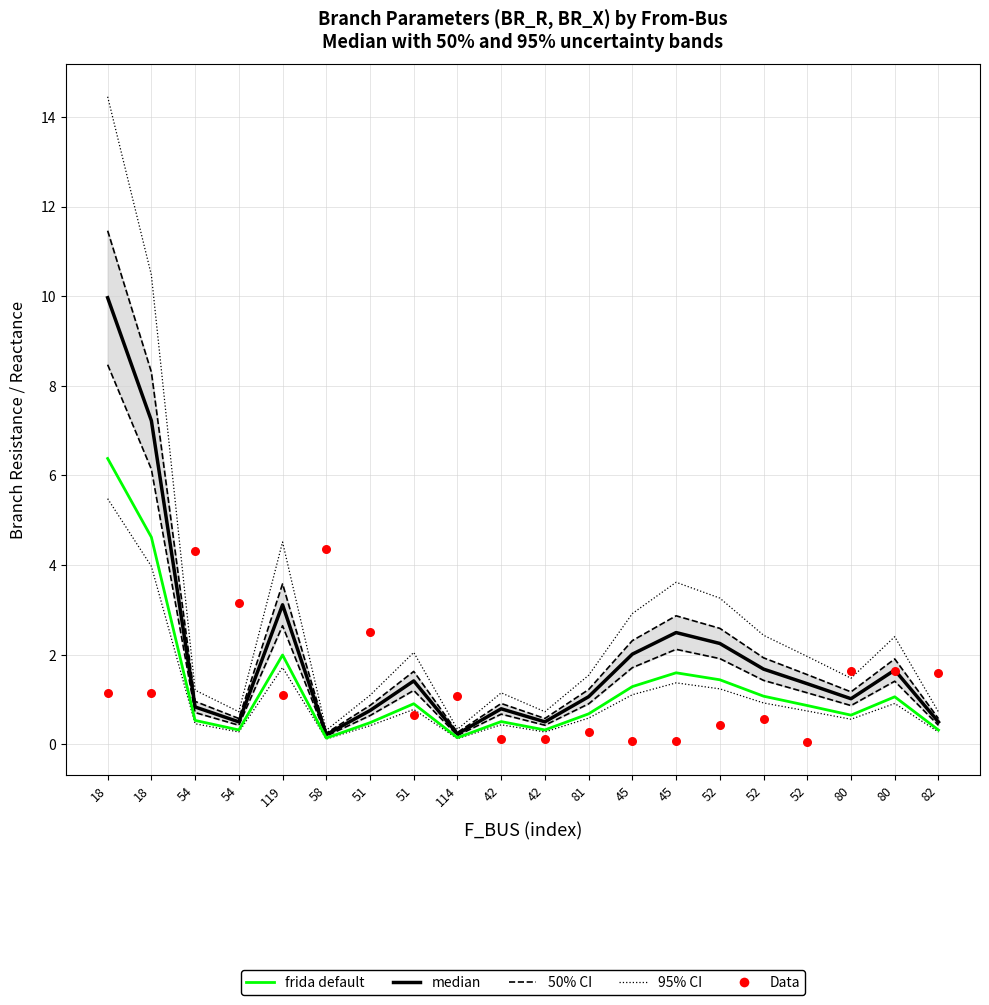

At how many categories does at least one series exceed 9?

2